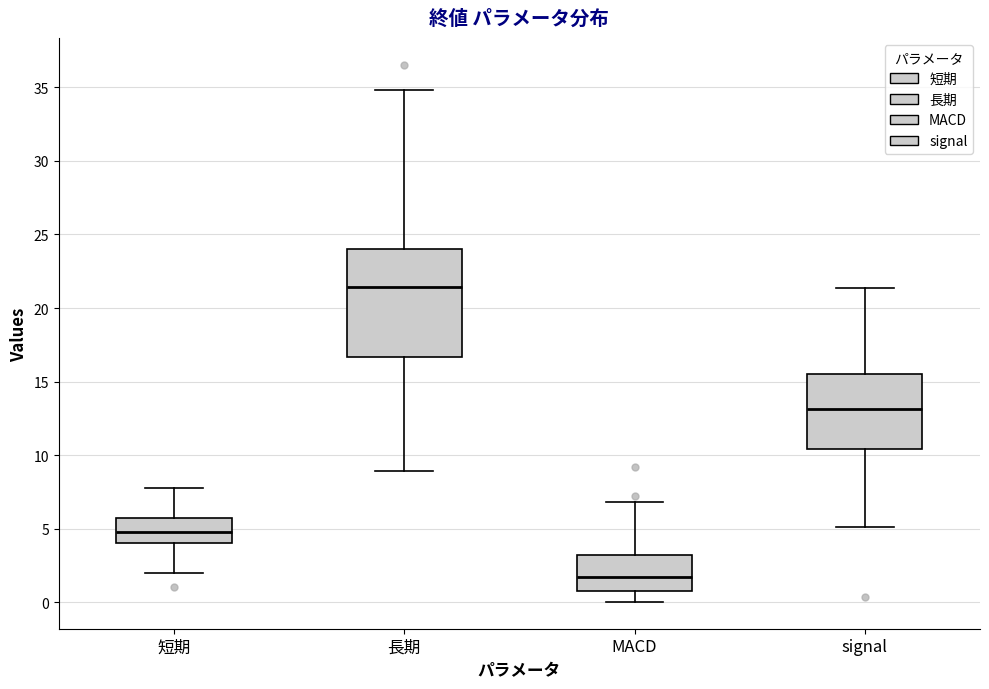

Reading left to right, transcribe this box plot: for each box, give where its median line is, the range the box spans, and where its two whiskers end, as read against the y-axis. The values are not printed on the chart, so give them approximately, as read against the axis.

短期: median 5.0, box 4.0 to 6.0, whiskers 2.0 to 8.0
長期: median 21.5, box 16.5 to 24.0, whiskers 9.0 to 35.0
MACD: median 1.5, box 1.0 to 3.0, whiskers 0.0 to 7.0
signal: median 13.0, box 10.5 to 15.5, whiskers 5.0 to 21.5